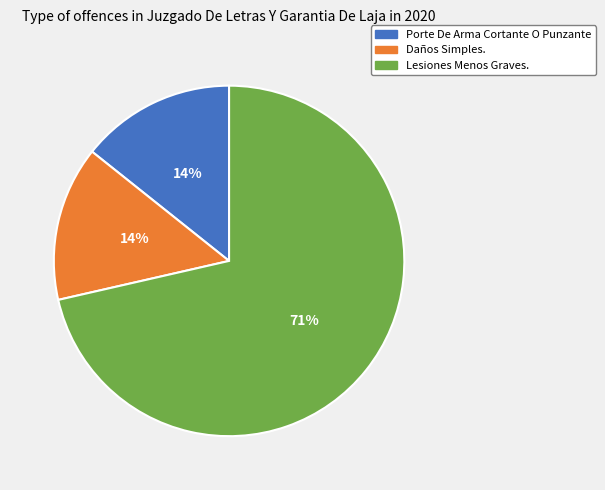

Which category has the biggest portion of the pie?

Lesiones Menos Graves.